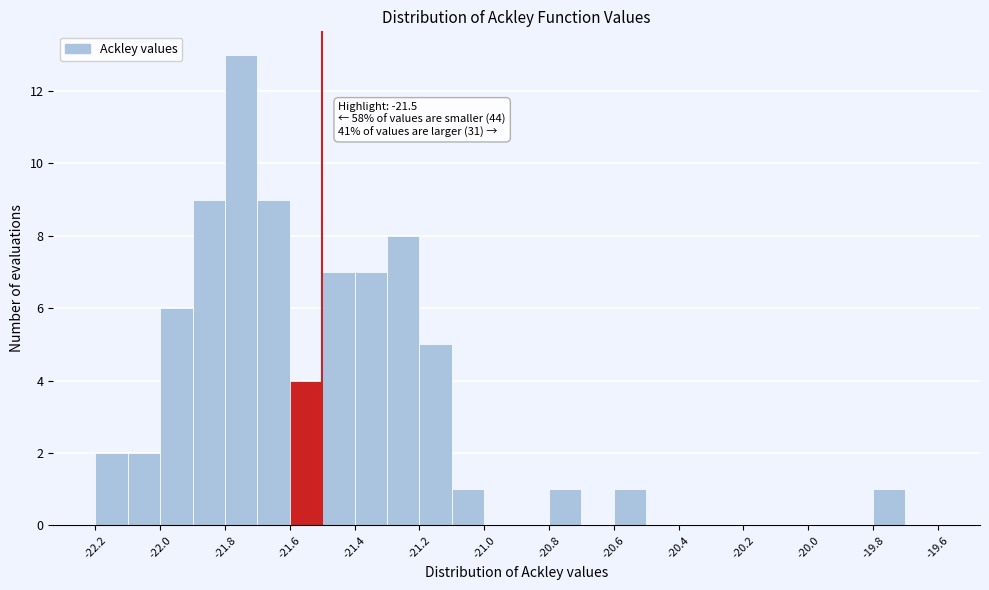

Over which range of the x-axis is the bar tallest?

-21.8 to -21.7